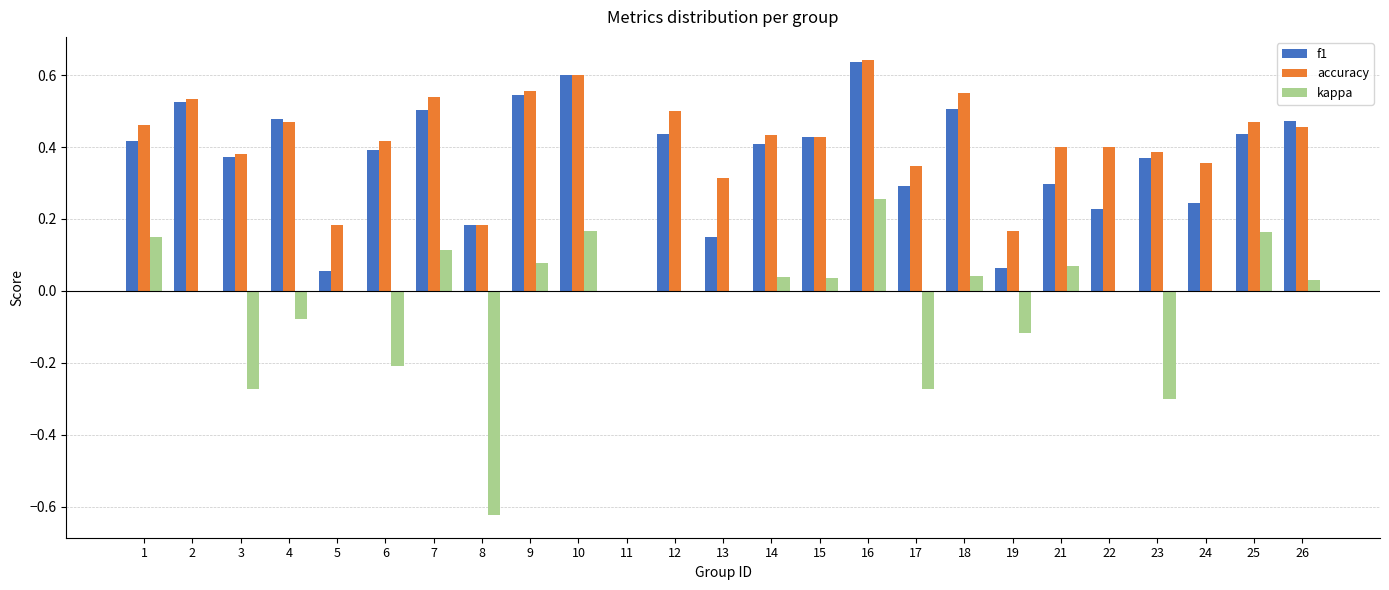

How many positive values does the accuracy series have?

24